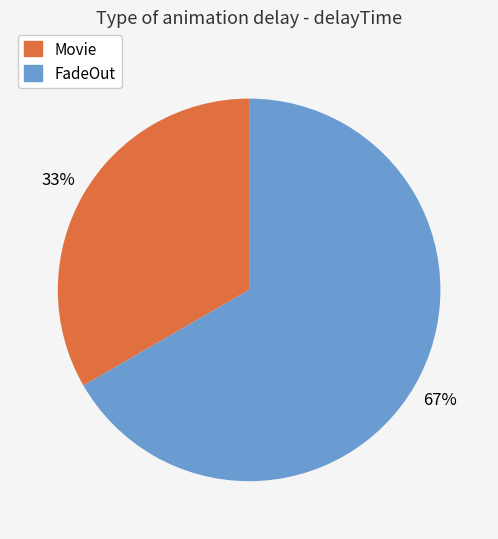

Is there a majority slice in this chart?

Yes